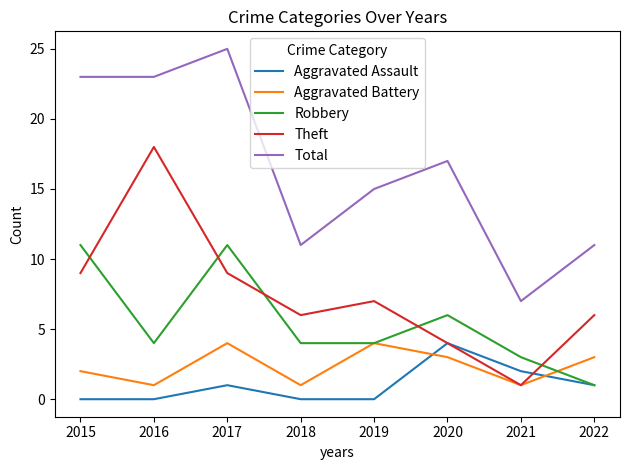

At which category is the sum across all series the highest?

2017